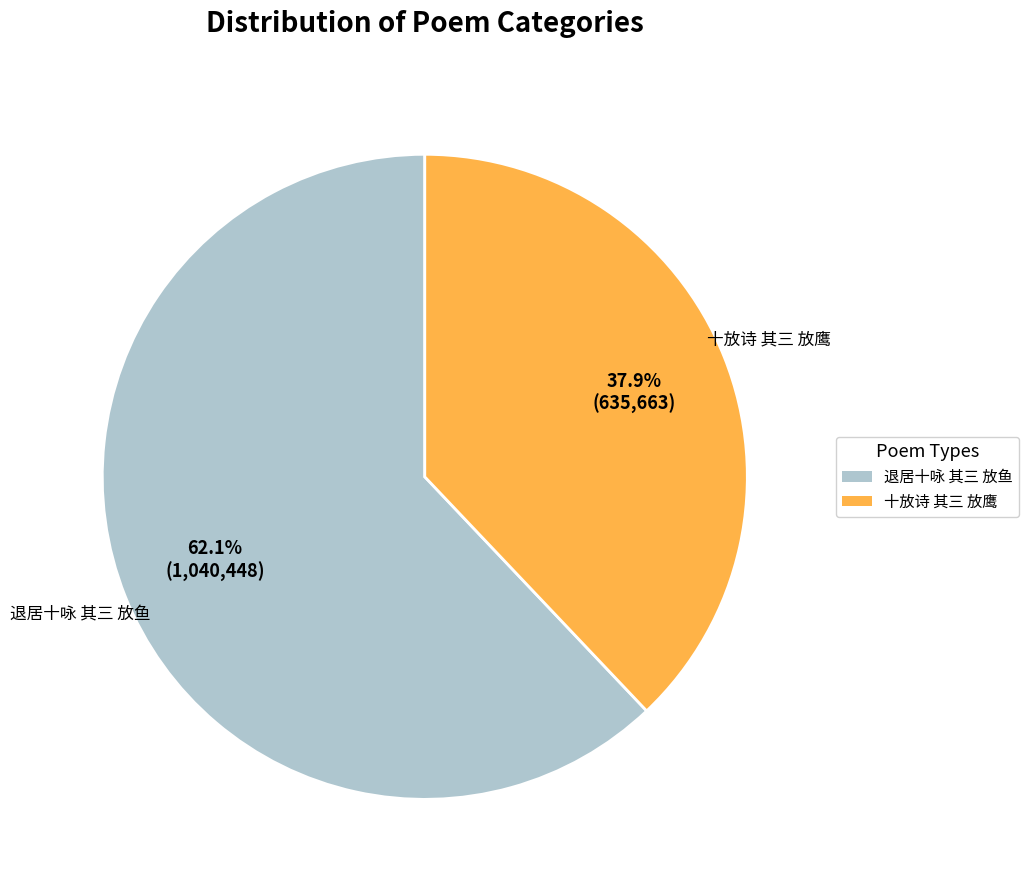

Which slice is the largest?

退居十咏 其三 放鱼